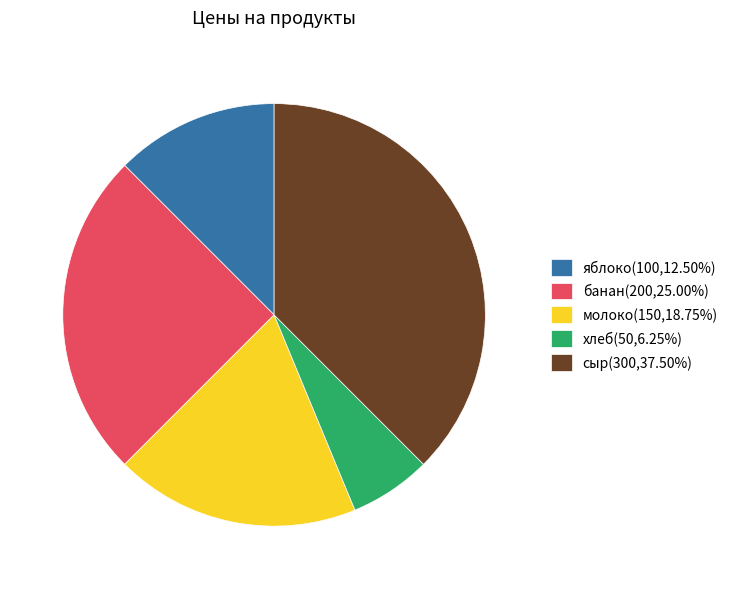

The молоко slice represents 19% of the pie. True or false?

True